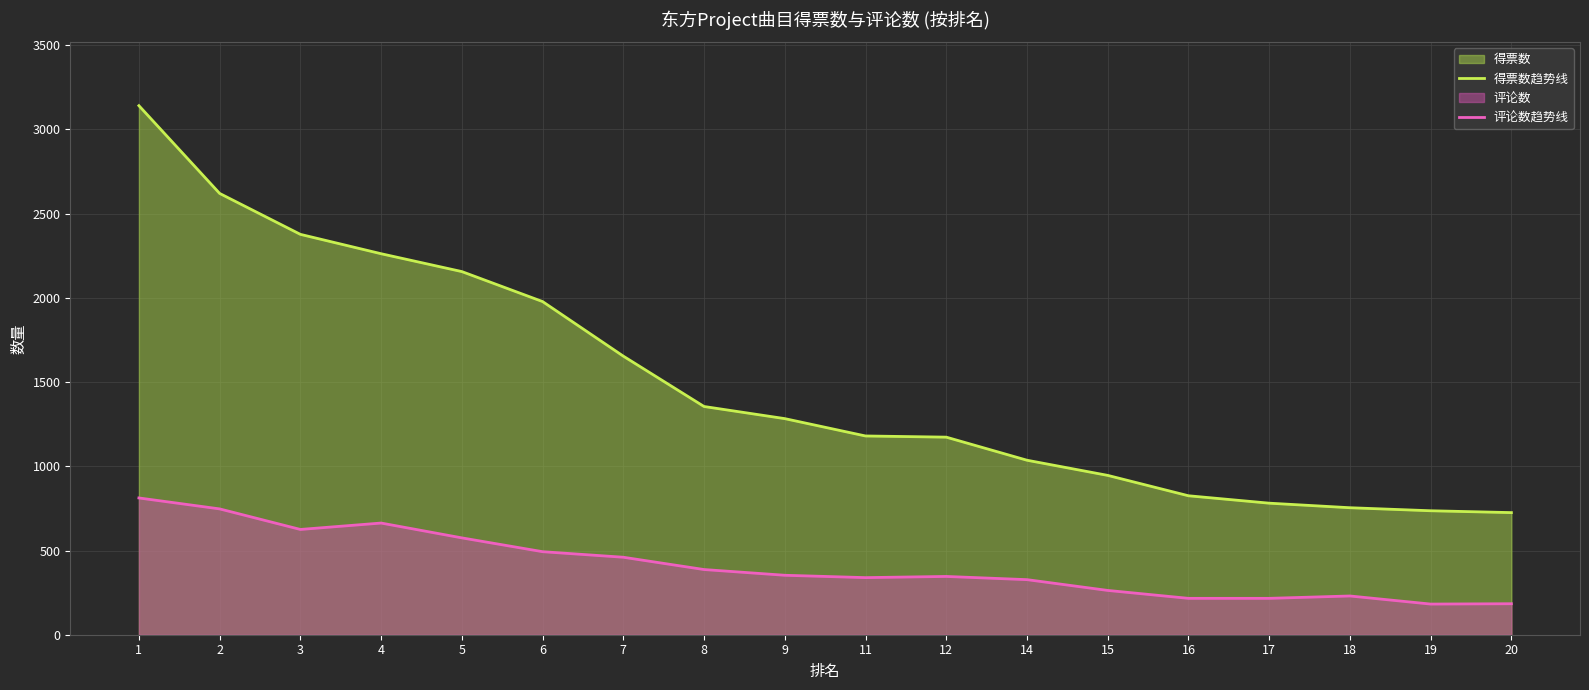

What is the highest value of the 评论数趋势线 series?

812